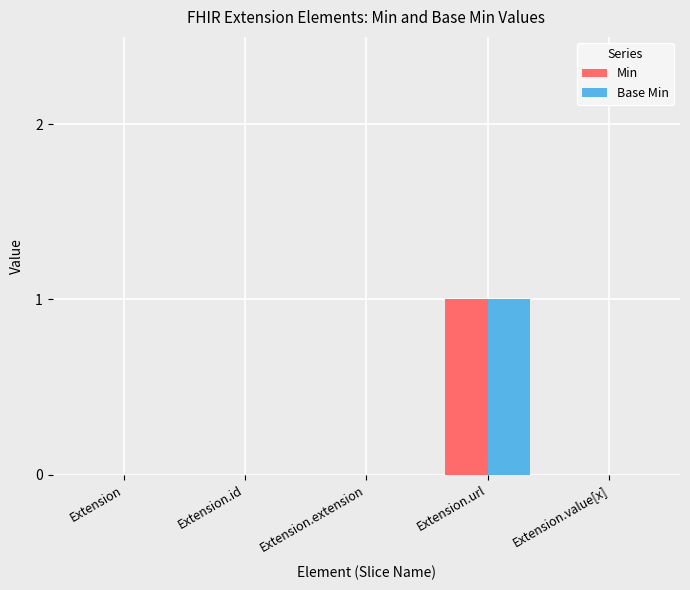

The value of Base Min at Extension.value[x] is 0. True or false?

True